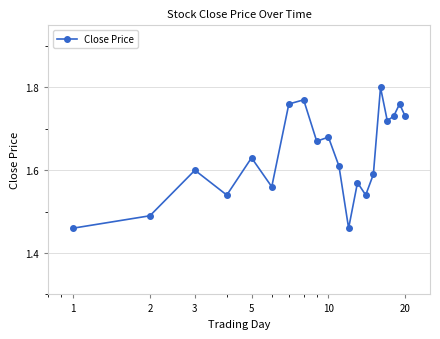

True or false: the data has more than 0 interior local peaks.

True